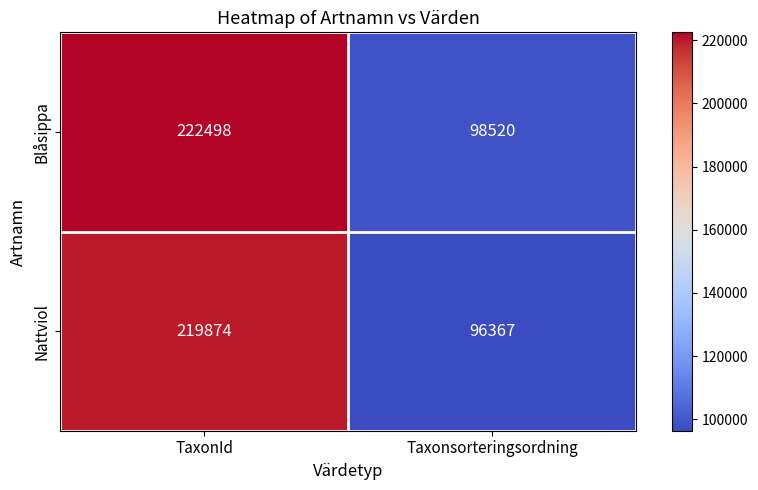

Rank the series by their maximum value, from highest to lowest.

Blåsippa, Nattviol